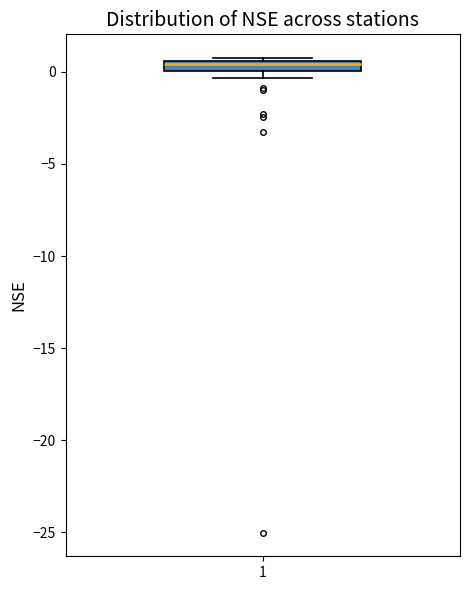

Where is the lower edge of the box at x = 1 on the y-axis? The values are not printed on the chart, so give them approximately, as read against the axis.

0.0